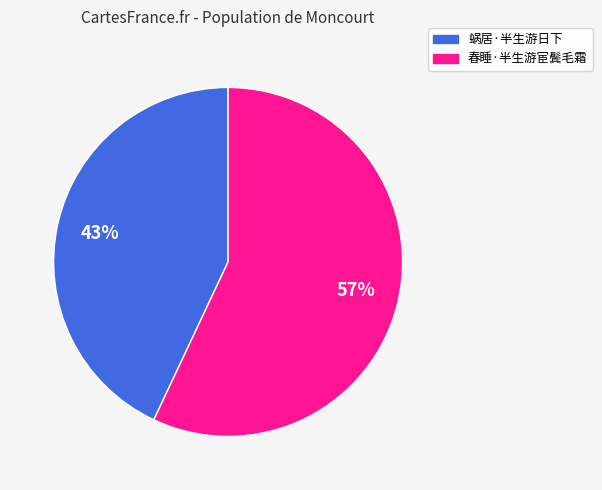

Is the sum of 春睡·半生游宦鬓毛霜 and 蜗居·半生游日下 greater than half?

Yes